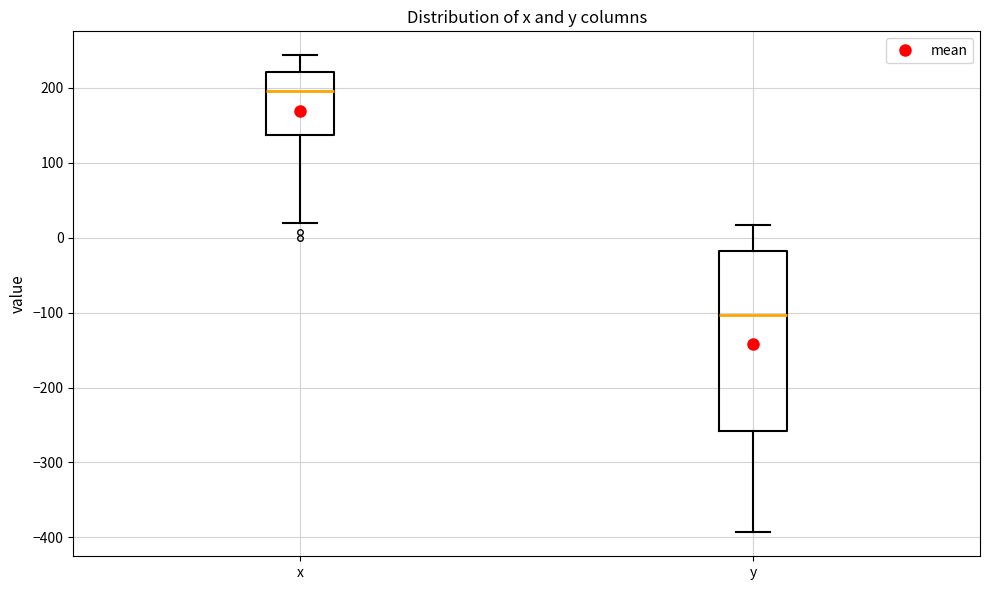

Where does the lower whisker of the box for x end on the y-axis? The values are not printed on the chart, so give them approximately, as read against the axis.

20